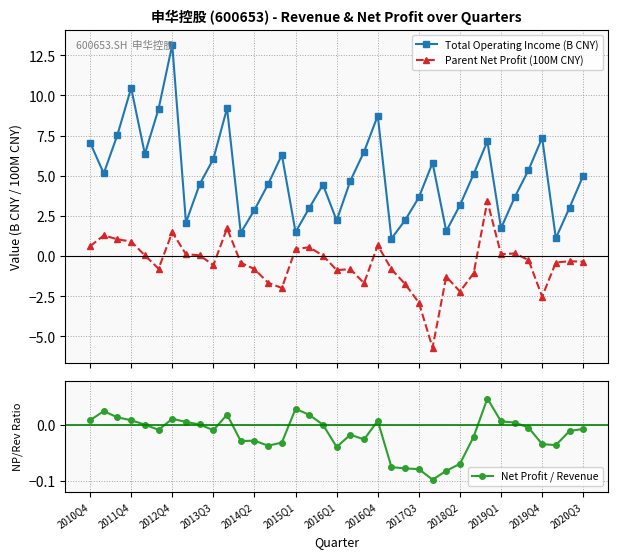

Which series has the largest total across all categories?

Total Operating Income (B CNY)